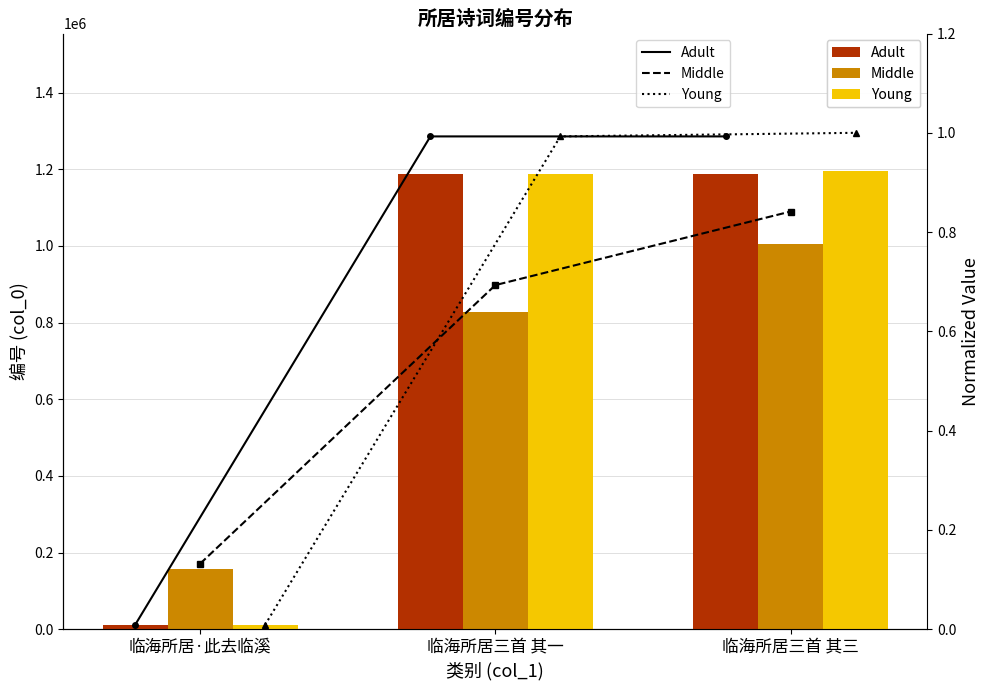

Which has a higher value, 临海所居三首 其一 or 临海所居·此去临溪?

临海所居三首 其一